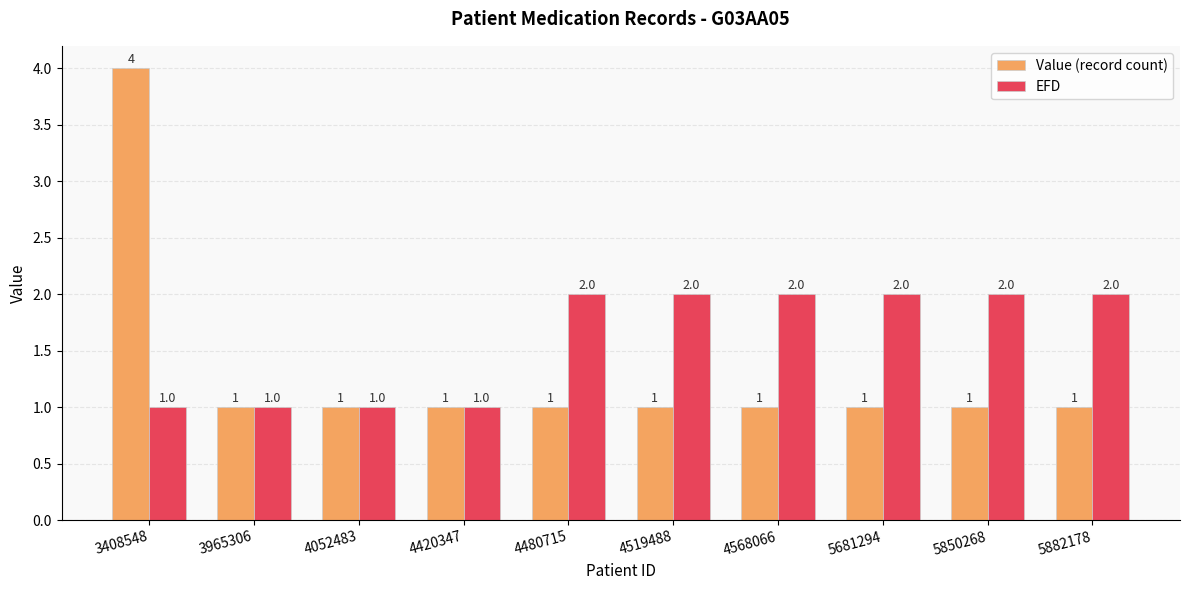

How many series are shown in this chart?

2